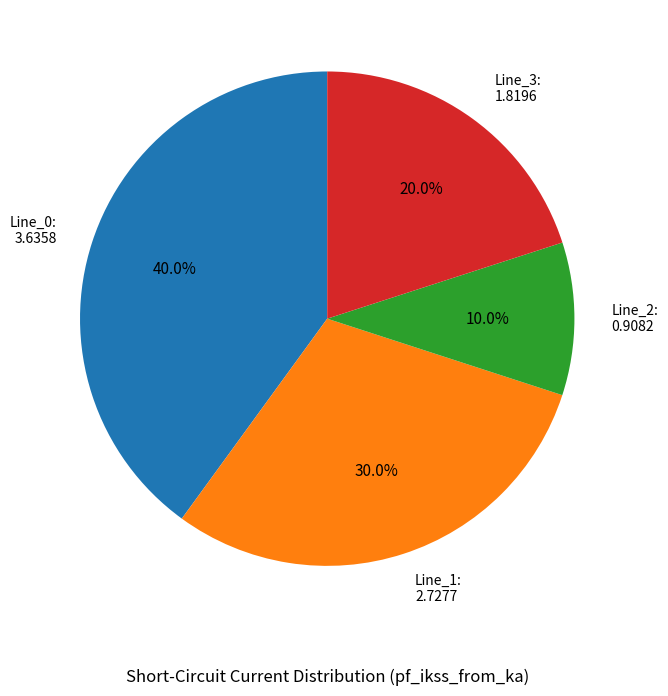

What is the ratio of the value at Line_1 to the value at Line_3?

1.5